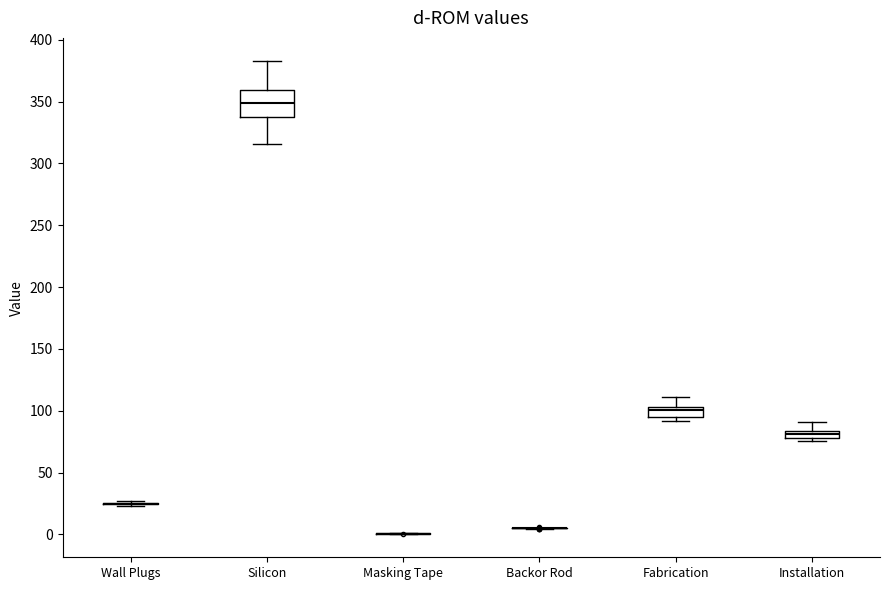

Where does the upper whisker of the box for Silicon end on the y-axis? The values are not printed on the chart, so give them approximately, as read against the axis.

380